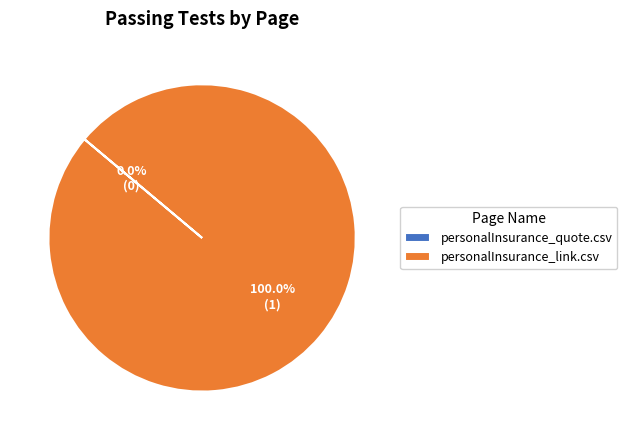

True or false: personalInsurance_link.csv accounts for 100% of the total.

True